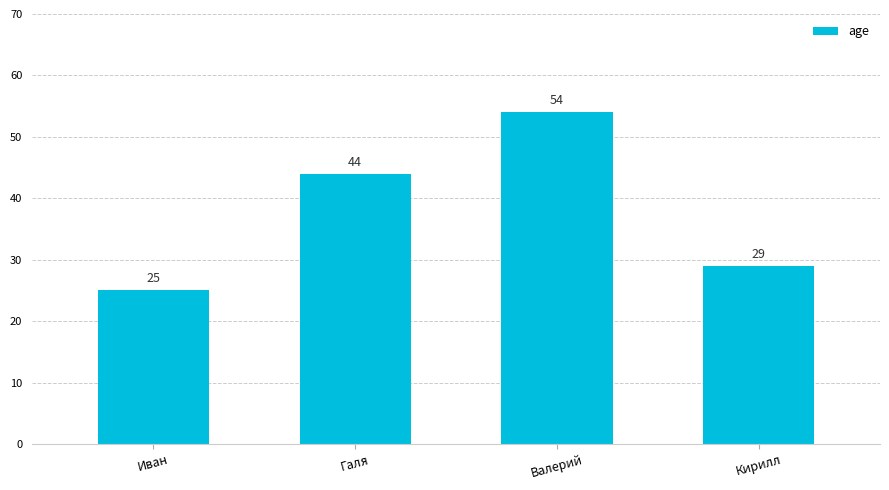

How many series are shown in this chart?

1